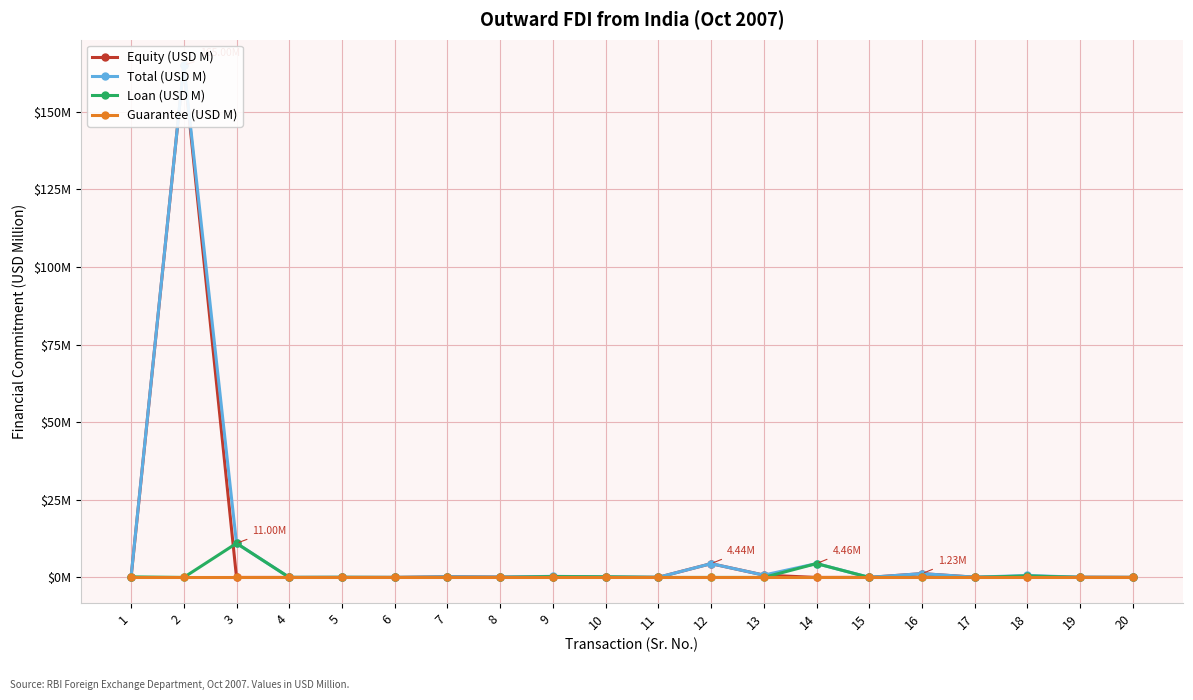

The value of Equity (USD M) at 10 is 93.5. True or false?

False